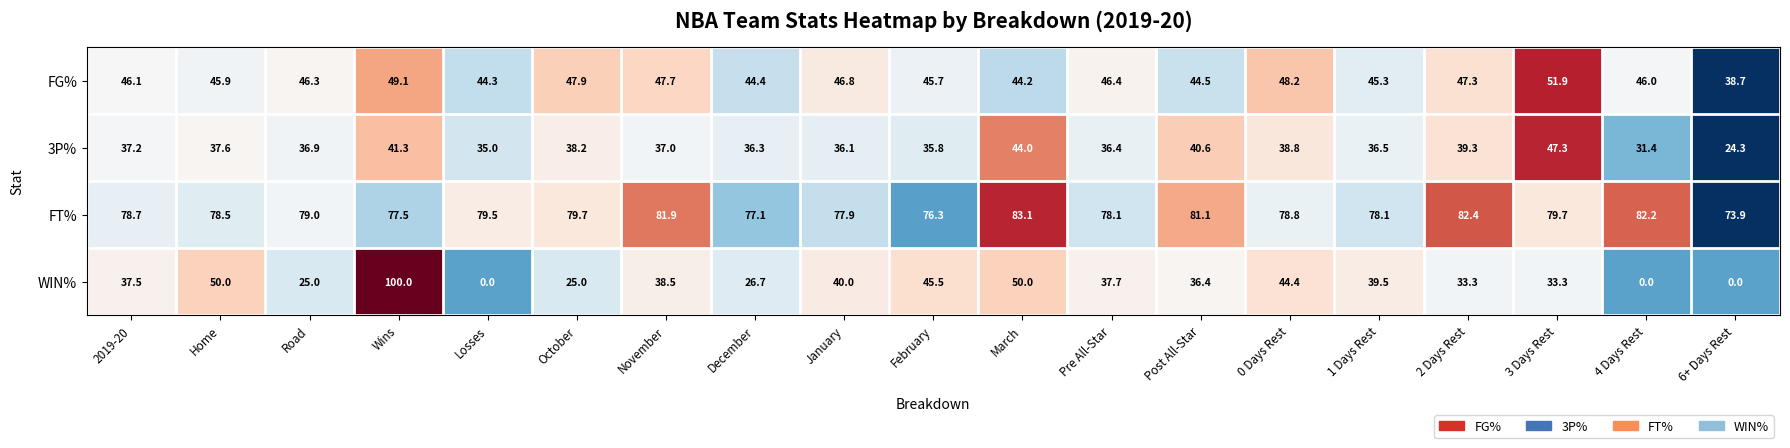

What is the lowest value of the FG% series?

38.7